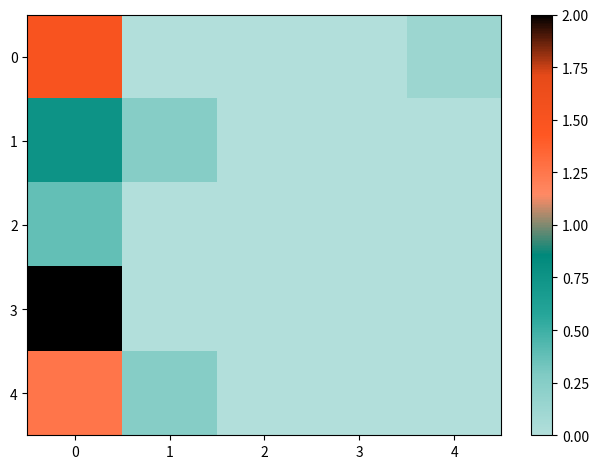

At how many categories does at least one series exceed 1?

1